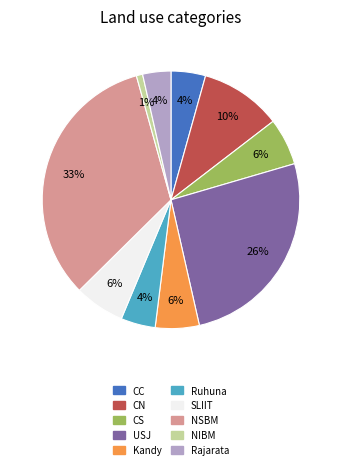

Does any single category account for the majority?

No